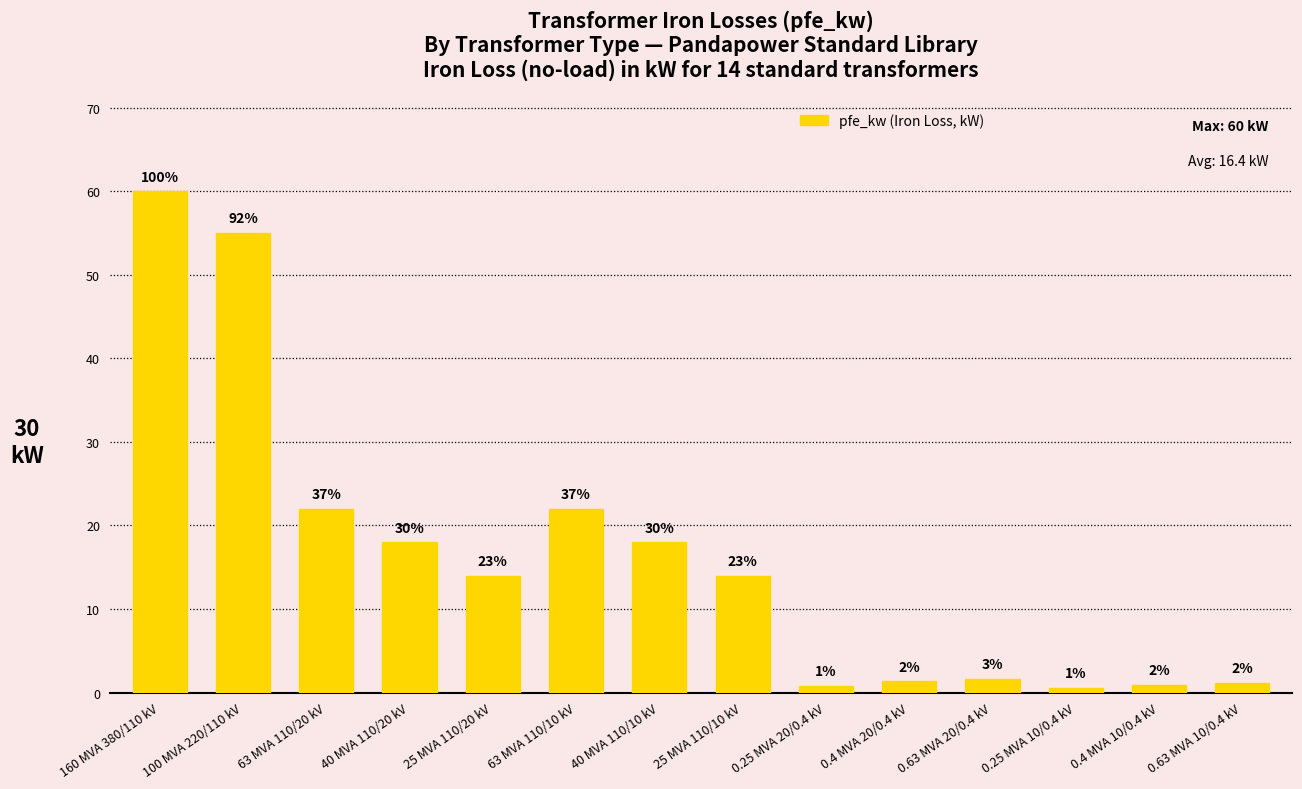

How many bars are there in total?

14